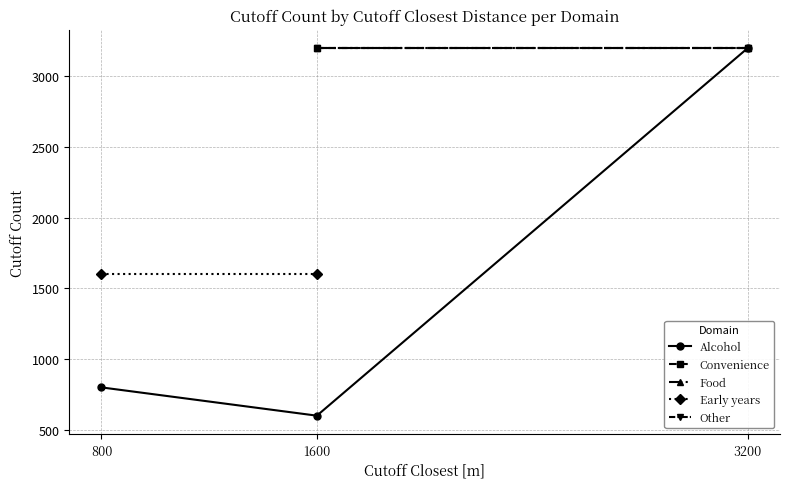

Is it true that Alcohol equals 322 at 1600?

False